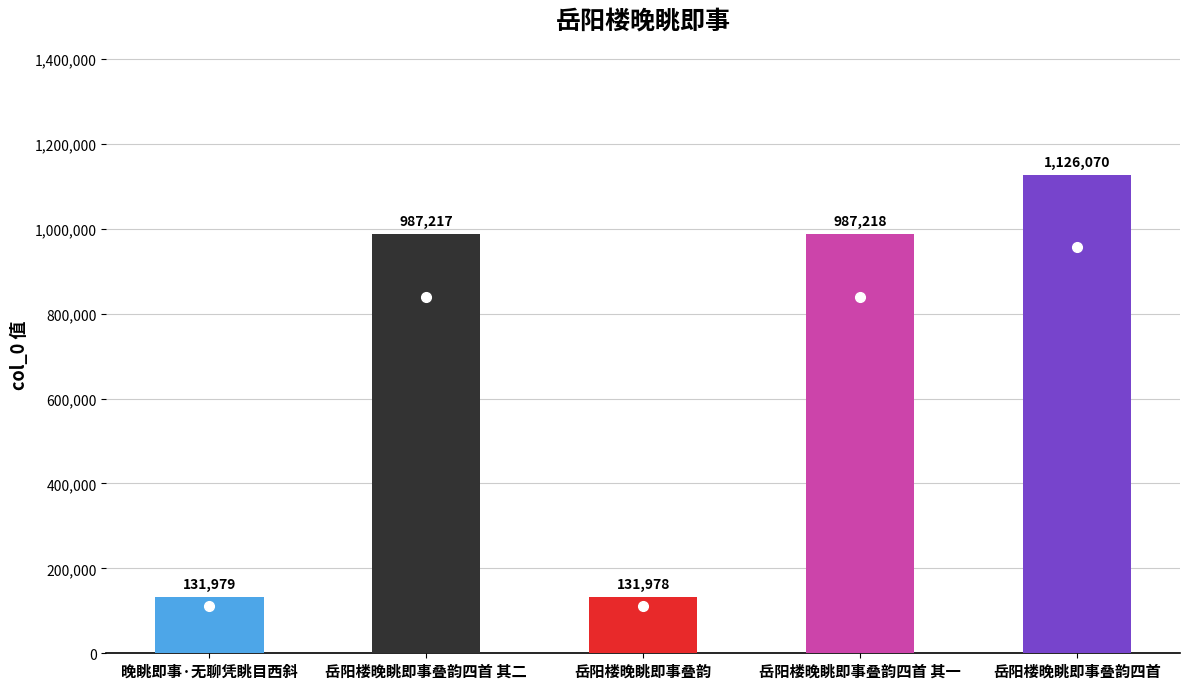

Does the chart contain stacked bars?

No